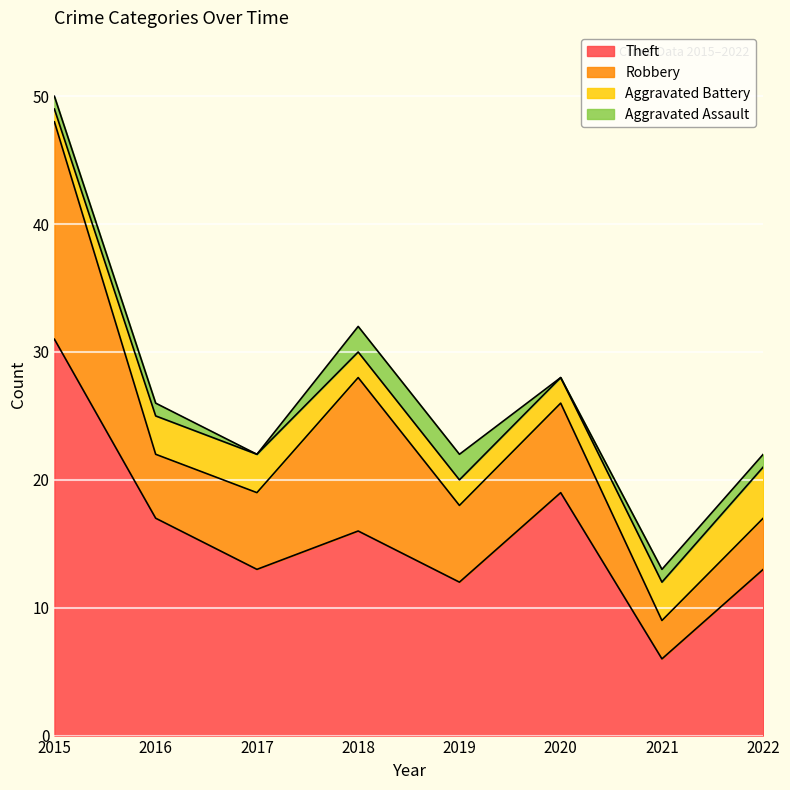

What is the value of the Aggravated Battery point at the 2nd from the left?

3